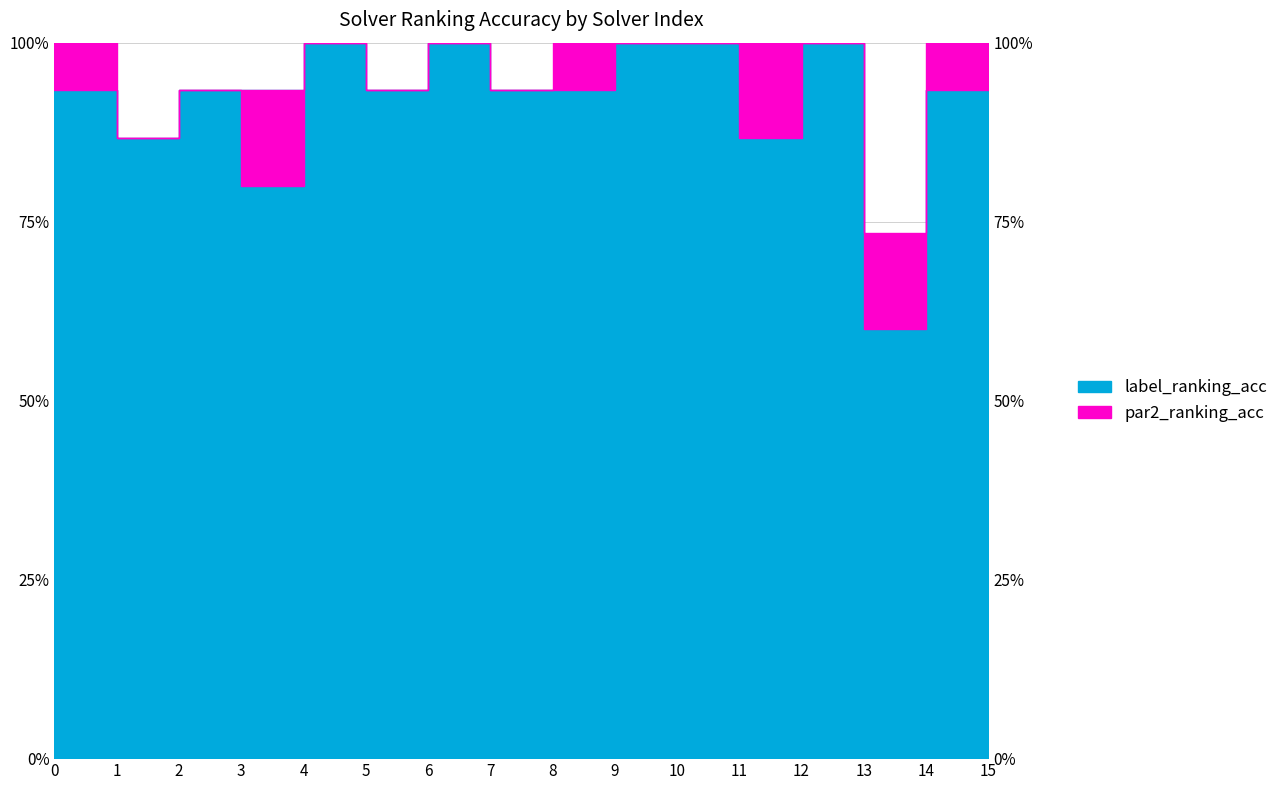

True or false: par2_ranking_acc and label_ranking_acc intersect in this chart.

False